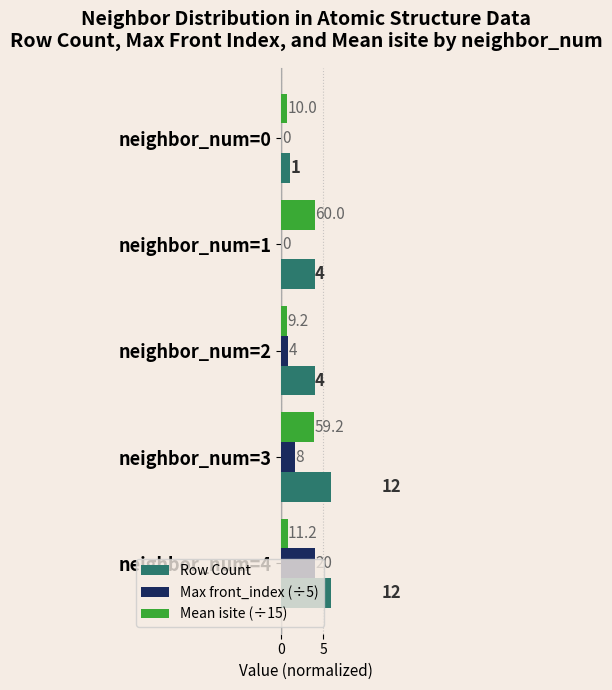

Which series changed the most between neighbor_num=1 and neighbor_num=4?

Row Count